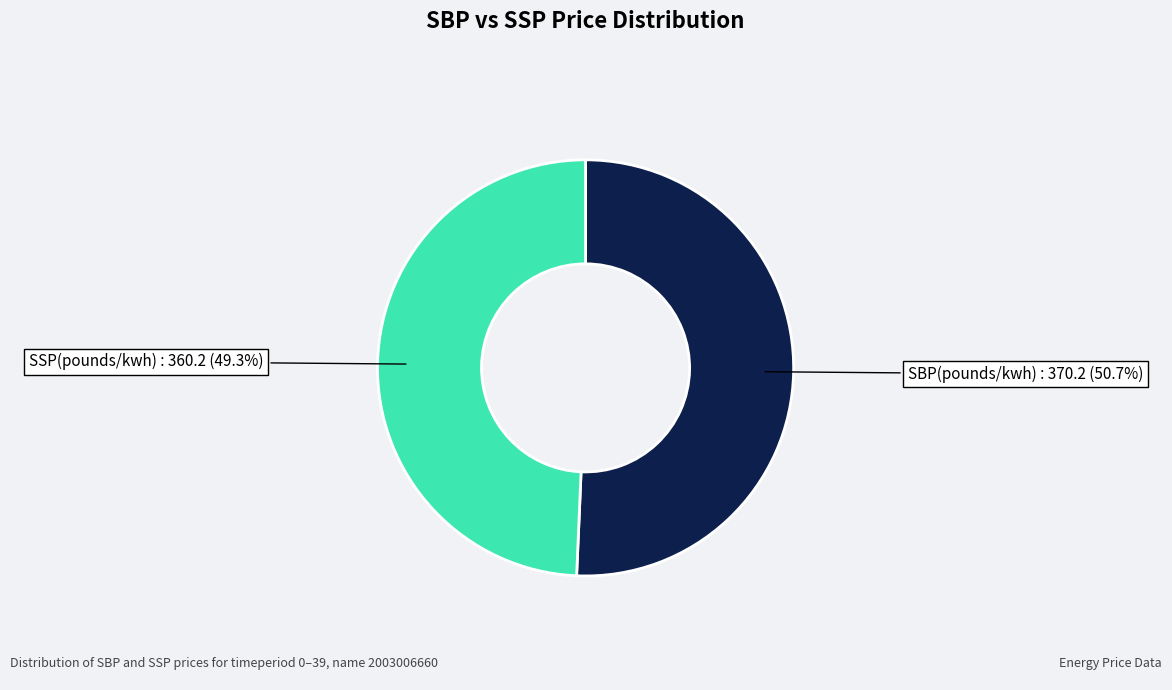

Does any single category account for the majority?

Yes